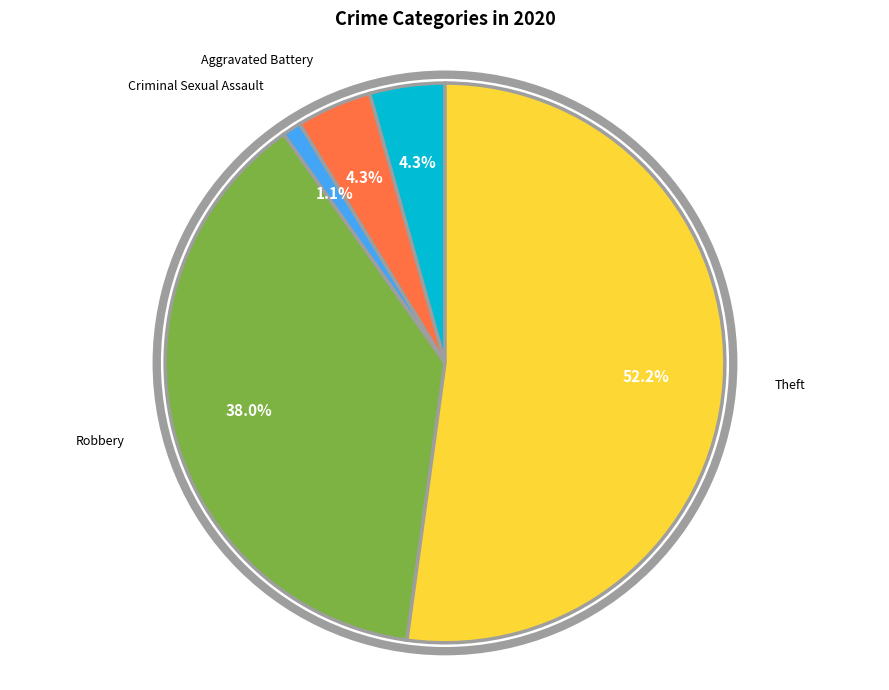

Which has a higher value, Robbery or Aggravated Assault?

Robbery